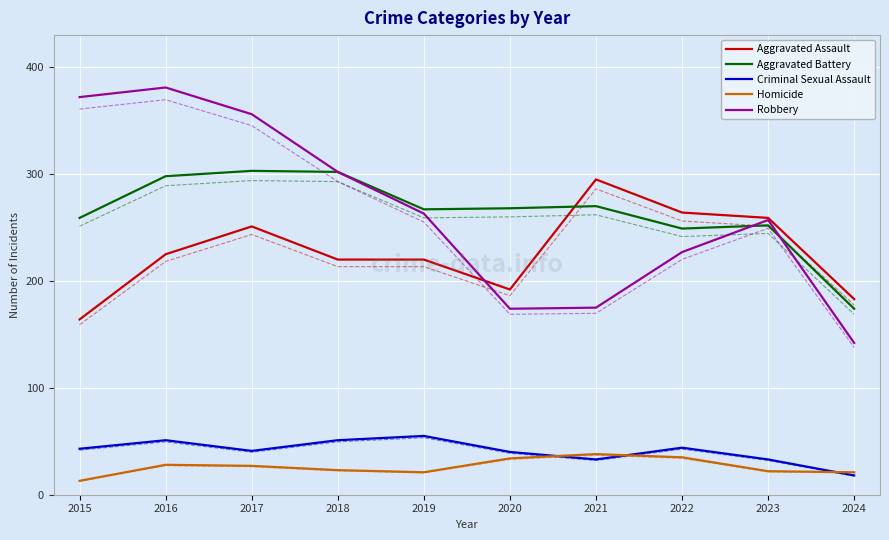

List the series in order of their peak value, lowest first.

Homicide, Criminal Sexual Assault, Aggravated Assault, Aggravated Battery, Robbery